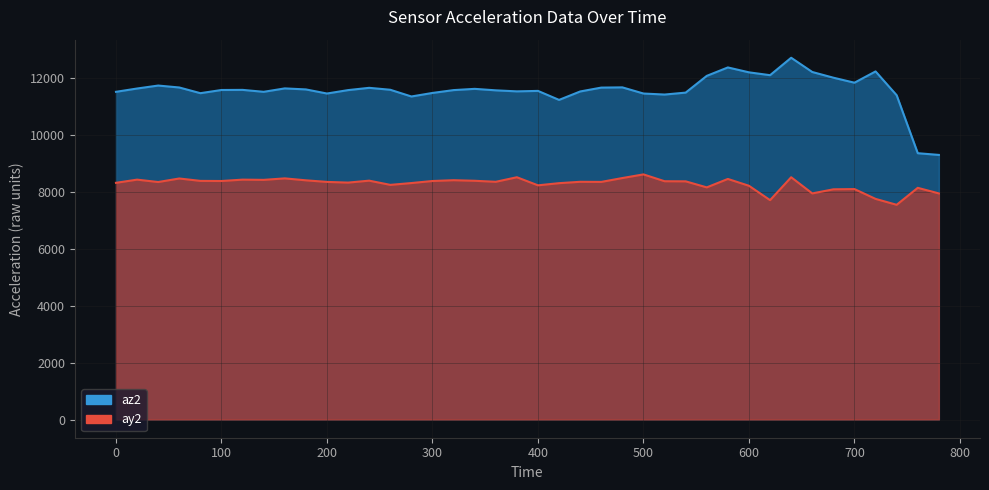

How many interior local peaks does the az2 series have?

10